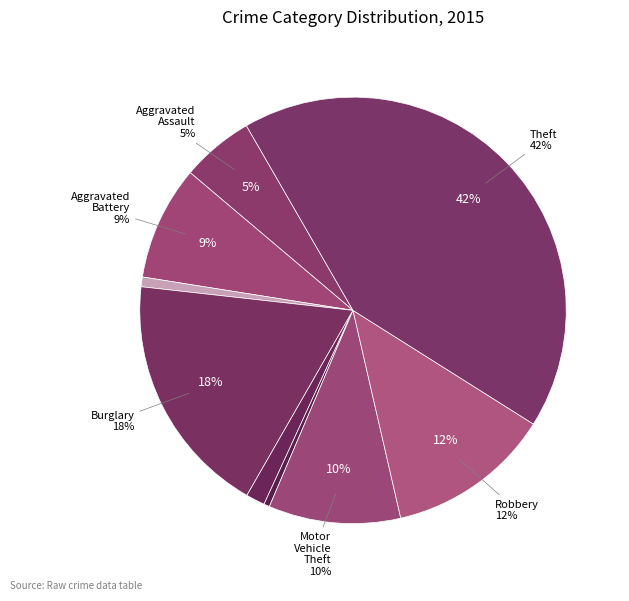

Rank the categories by value from highest to lowest.

Theft, Burglary, Robbery, Motor Vehicle Theft, Aggravated Battery, Aggravated Assault, Criminal Sexual Assault, Arson, Homicide